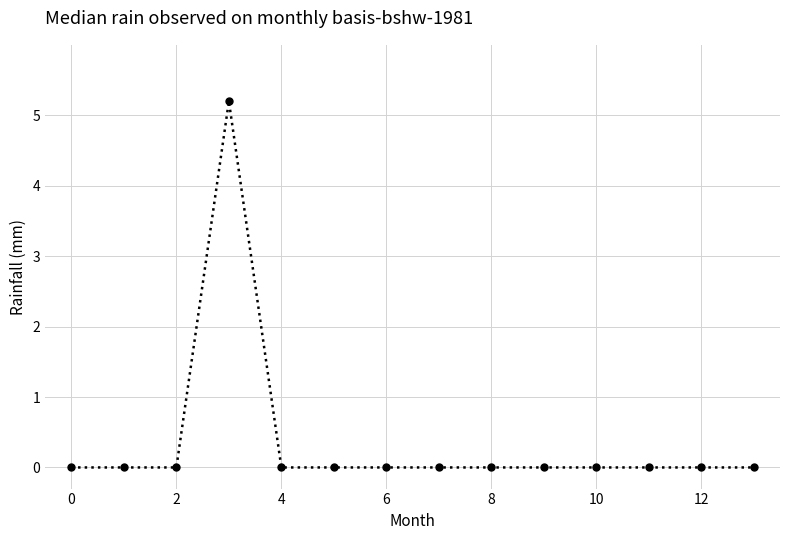

What is the greatest value displayed?

5.2